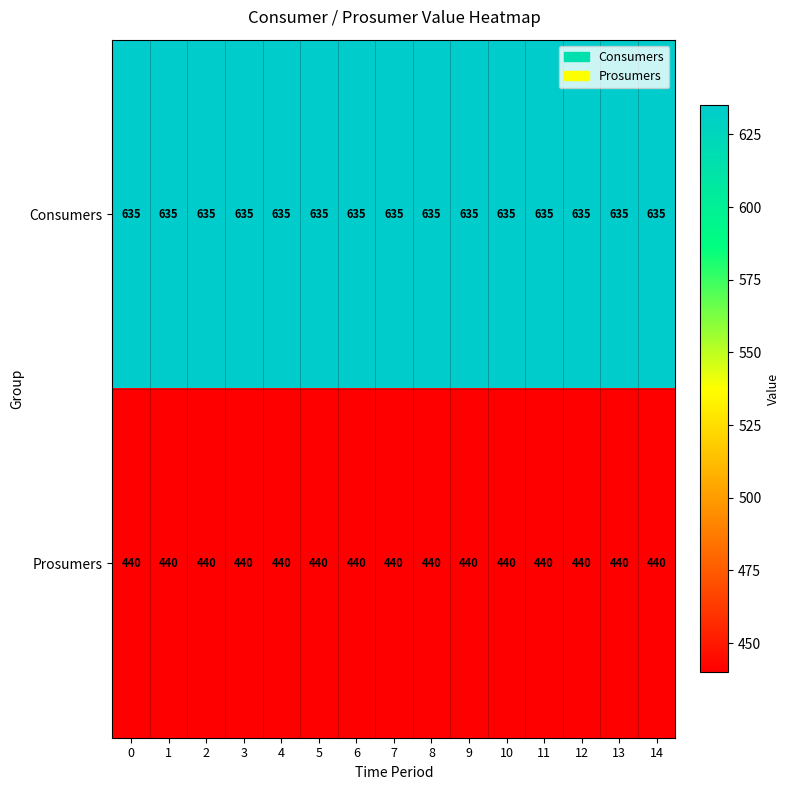

What is the sum of the Consumers values at 14 and 0?

1270